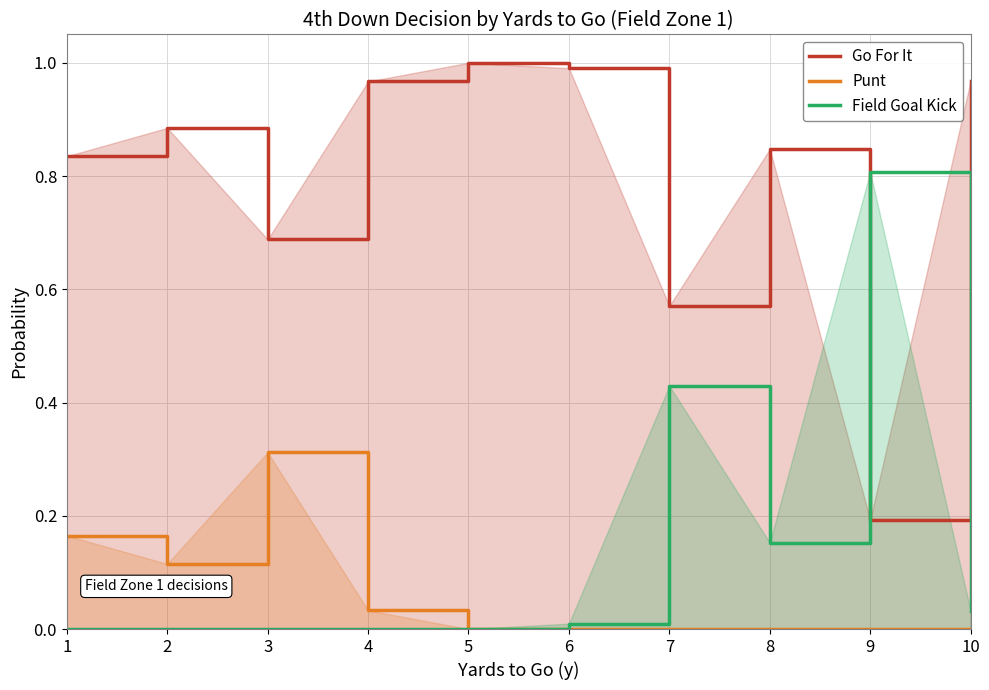

Count the number of data series in this chart.

3